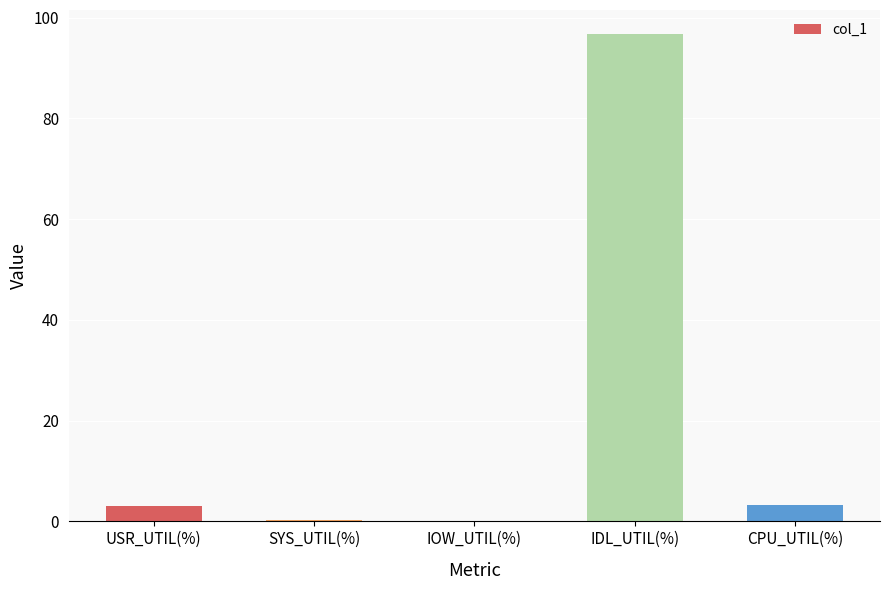

The value at USR_UTIL(%) is 3.0. True or false?

True